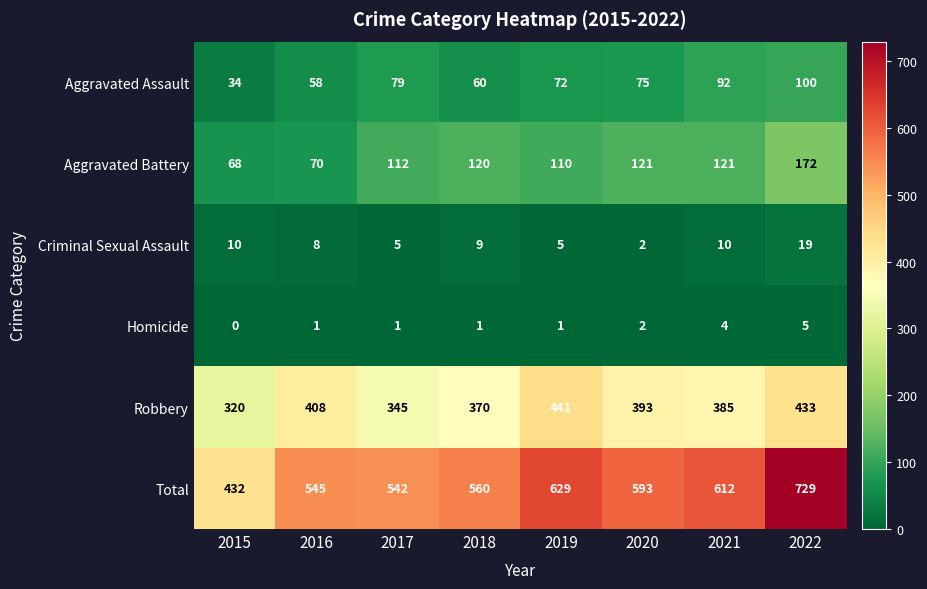

At how many categories does at least one series exceed 192?

8